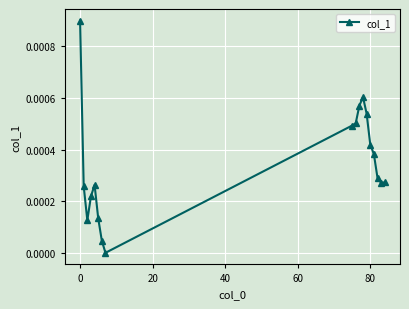

How many interior local peaks (higher than both neighbors) does the data have?

2